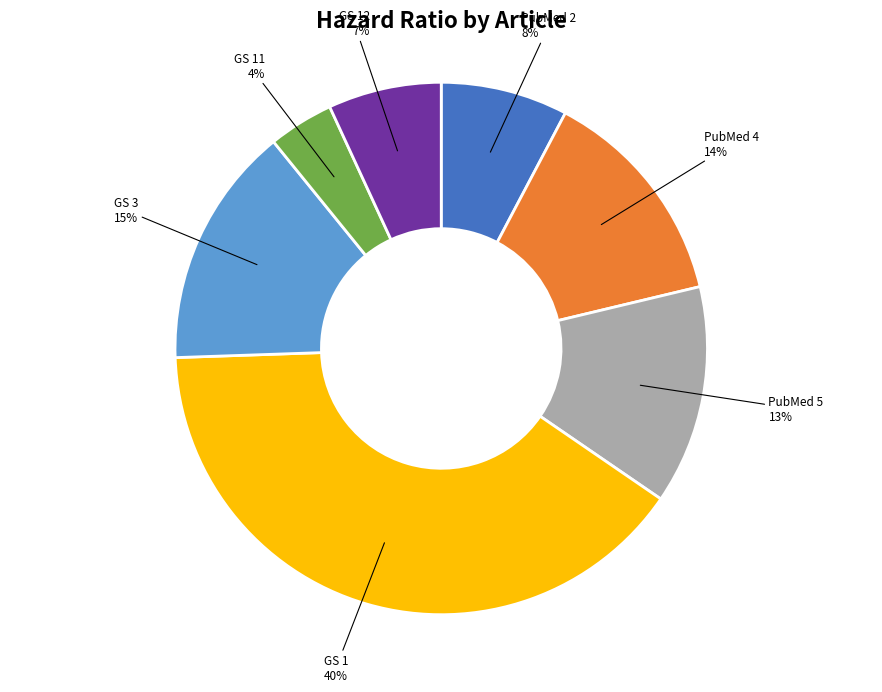

Is GS 11 the majority of the pie?

No